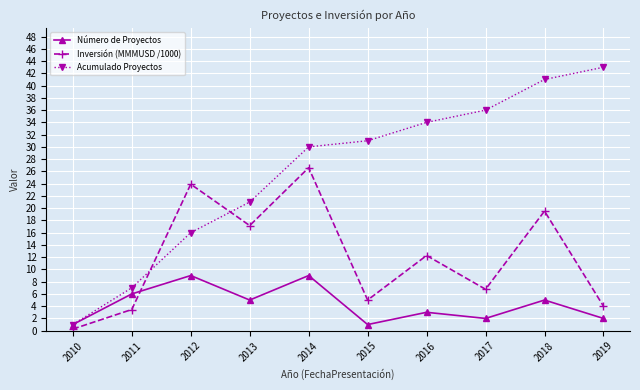

True or false: Acumulado Proyectos and Inversión (MMMUSD /1000) intersect in this chart.

True